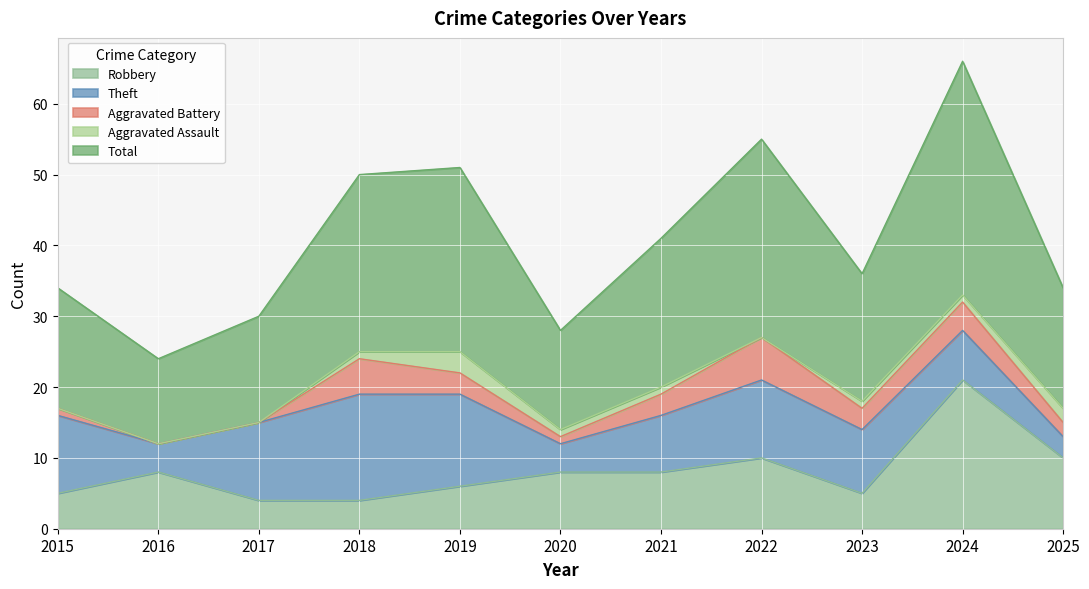

At which category is the sum across all series the highest?

2024